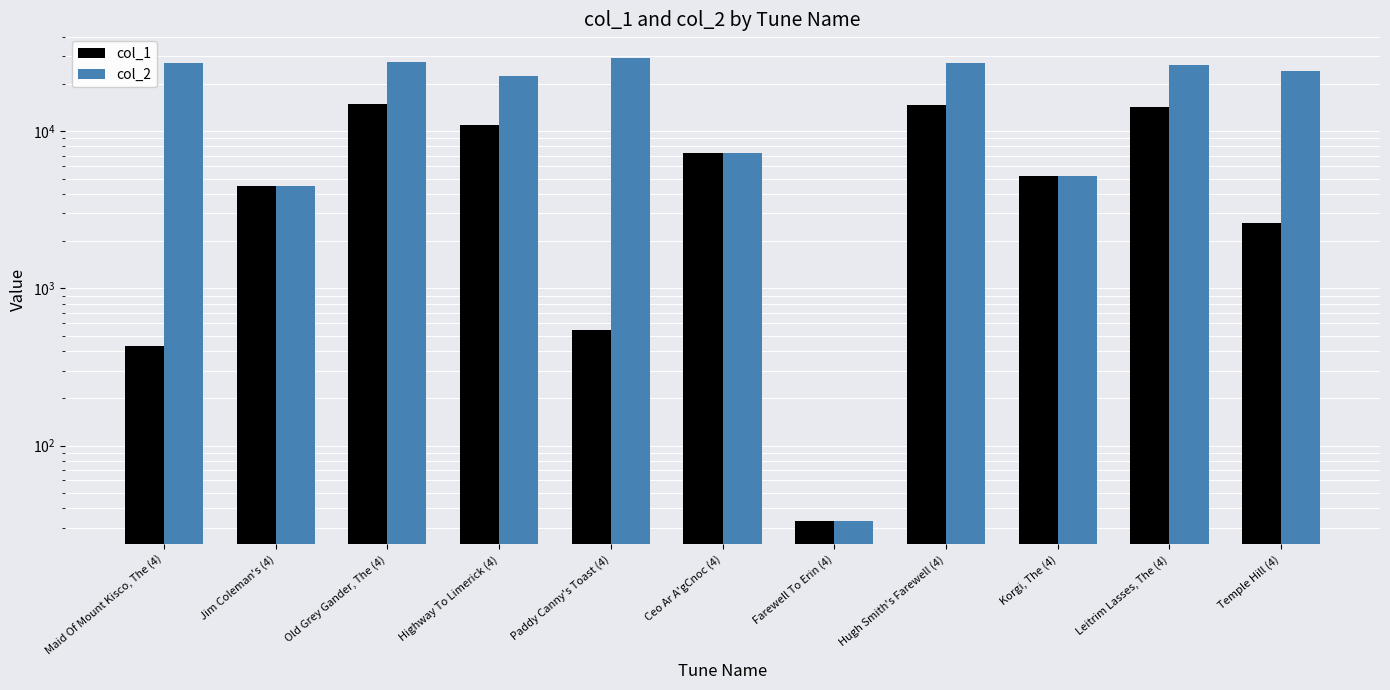

What is the sum of the col_1 values at Highway To Limerick (4) and Hugh Smith's Farewell (4)?

25798